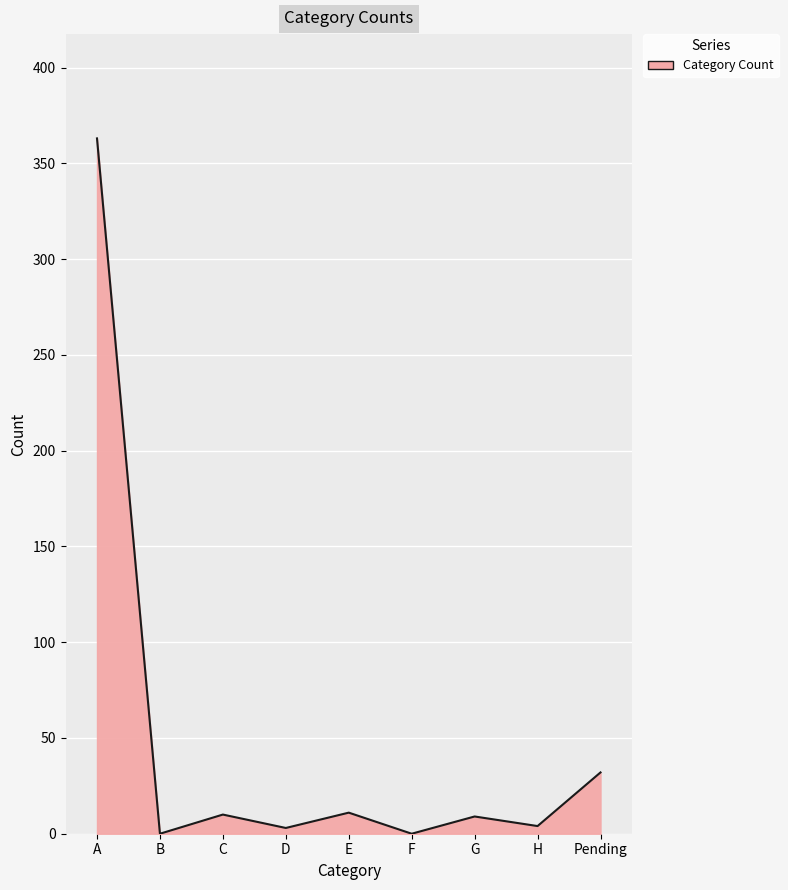

What is the difference between the maximum and minimum values?

363